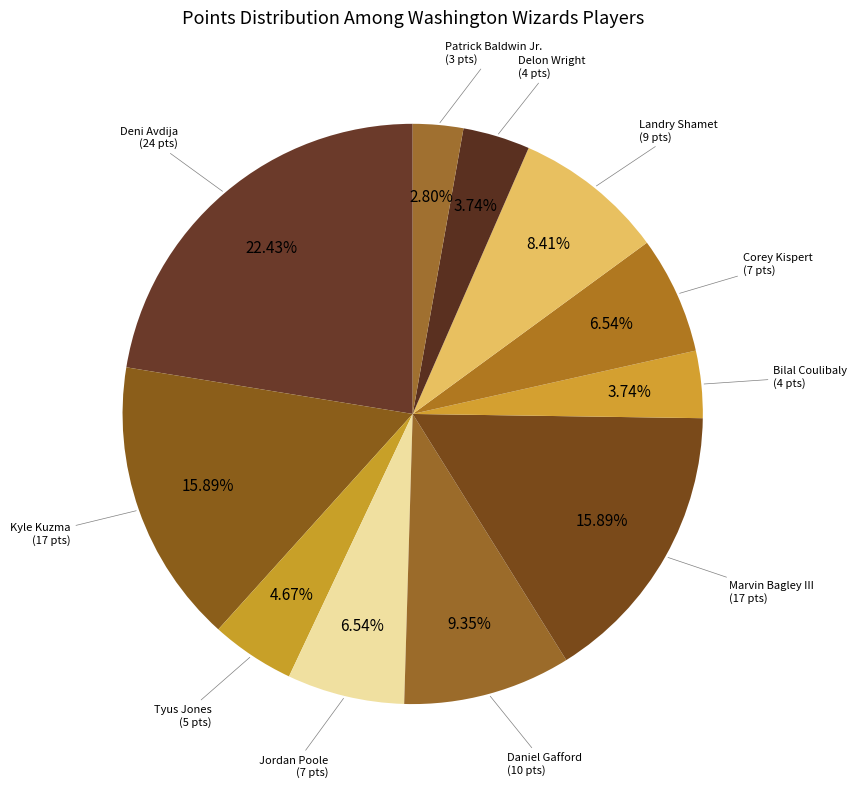

How many slices are in this pie chart?

11